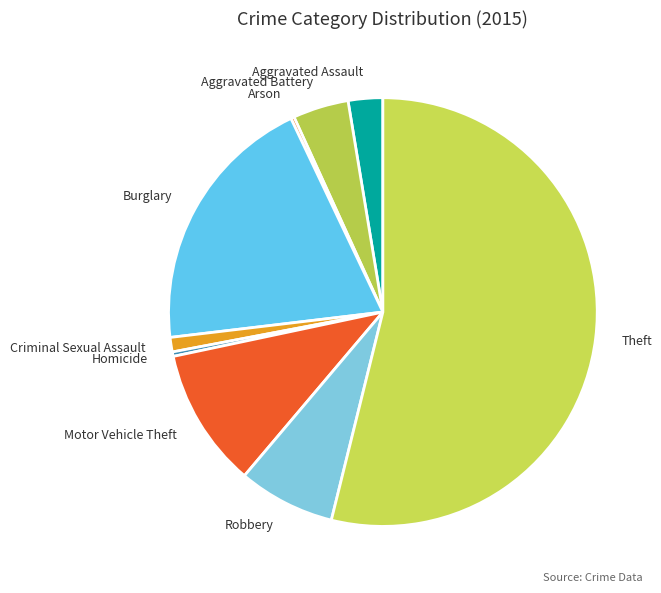

Is Theft the majority of the pie?

Yes